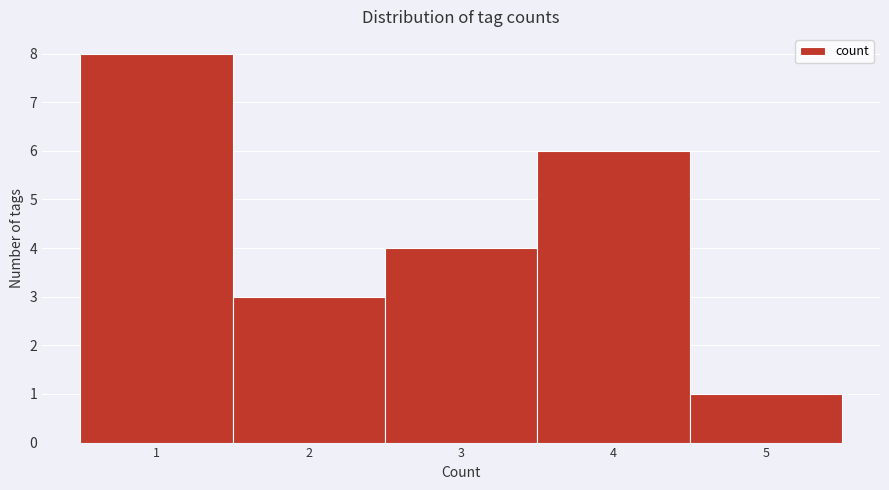

Over which range of the x-axis is the bar tallest?

0.5 to 1.5